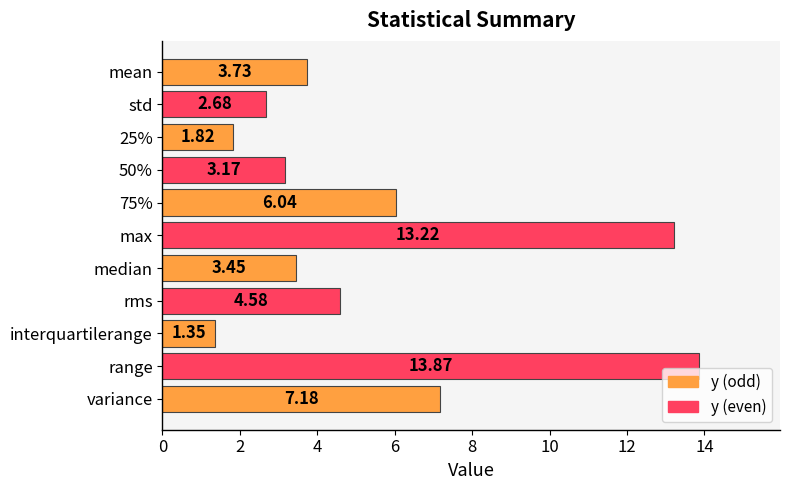

At which category does the chart reach its peak across all series?

range